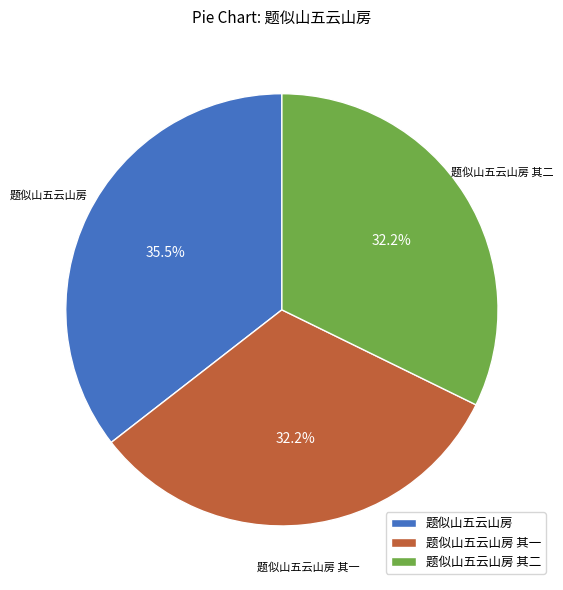

Does 题似山五云山房 其一 account for over 50% of the chart?

No